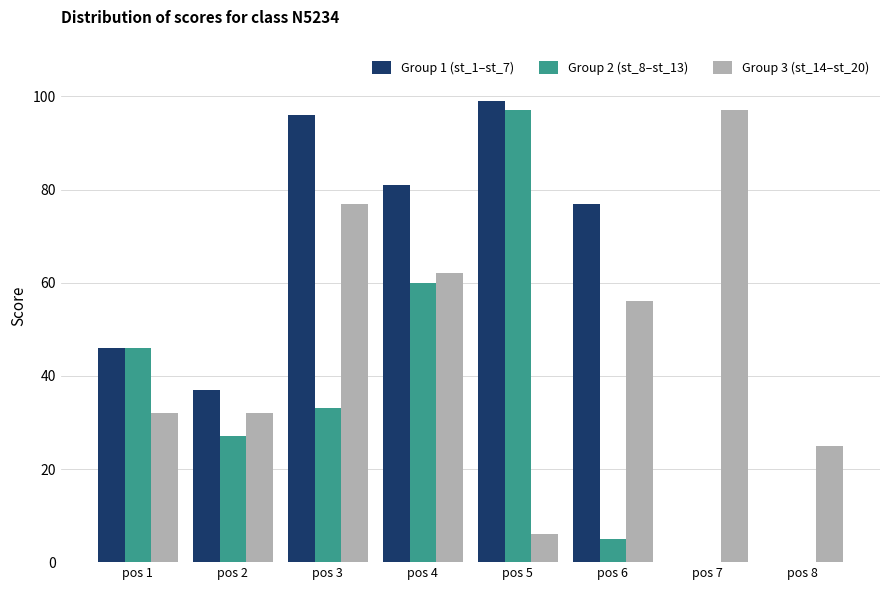

What is the average value of the Group 3 (st_14–st_20) series?

48